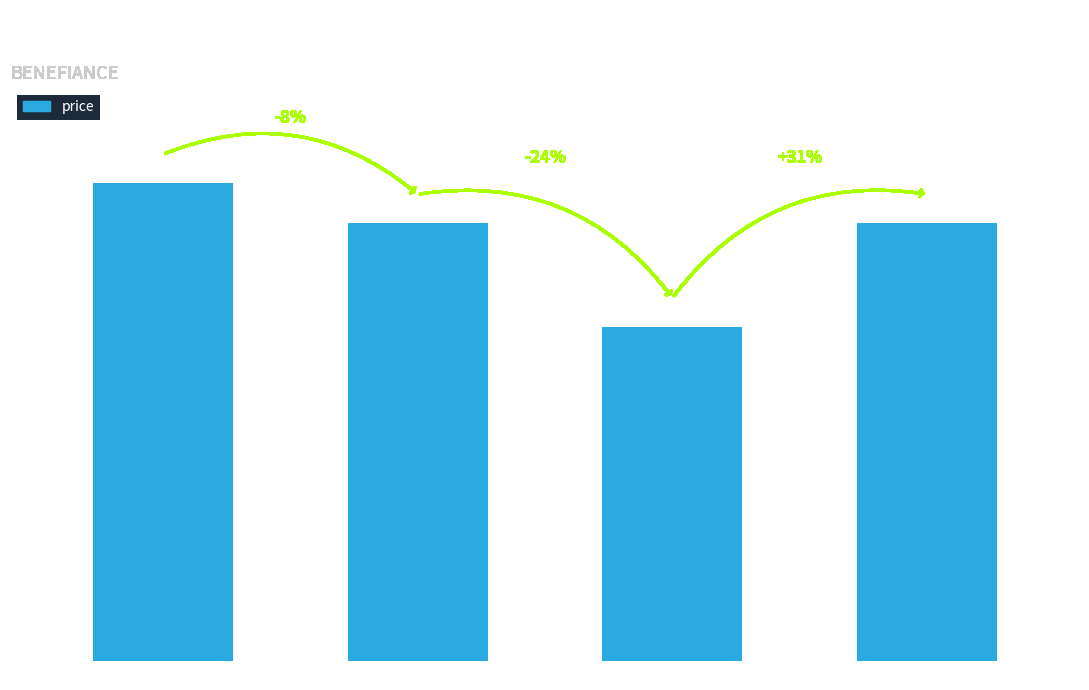

What is the label of the 3rd bar from the right?

激彈密澎澎潤澤霜